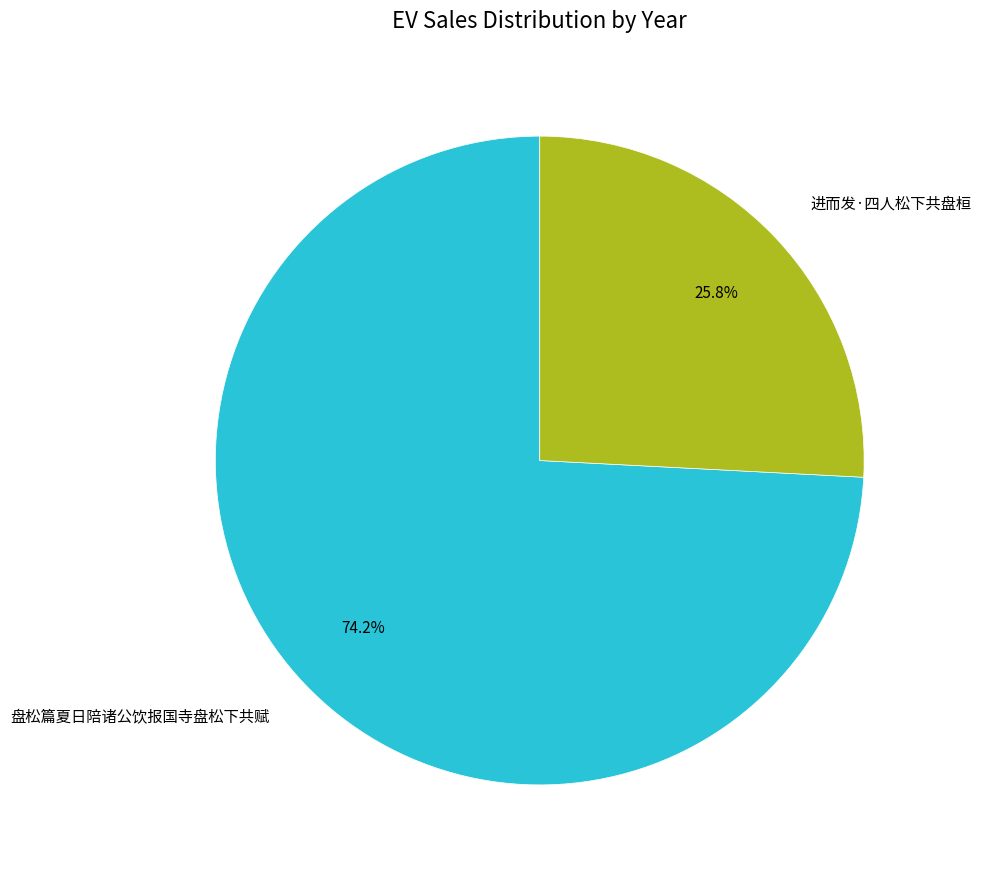

The 进而发·四人松下共盘桓 slice represents 20% of the pie. True or false?

False